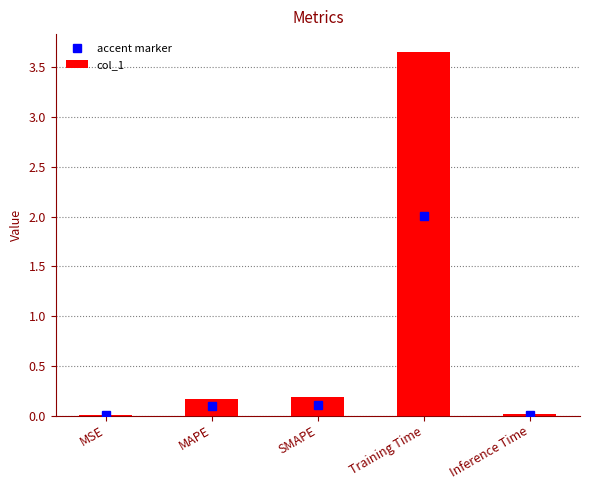

What value does the data have at MAPE?

0.2